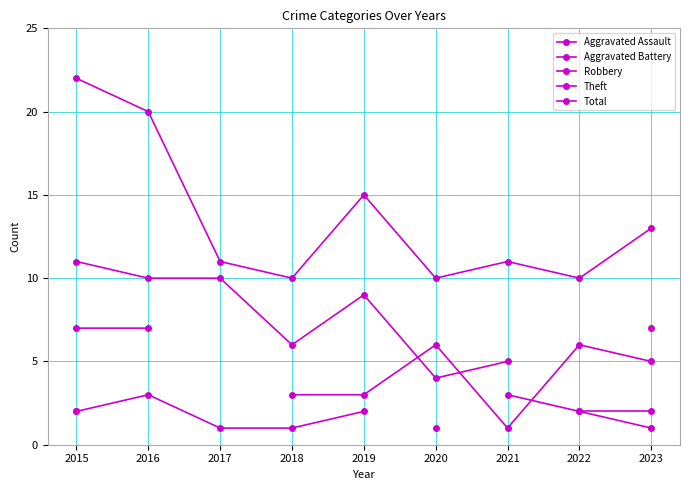

Is the value of Aggravated Assault at 2016 greater than the value of Theft at 2016?

No